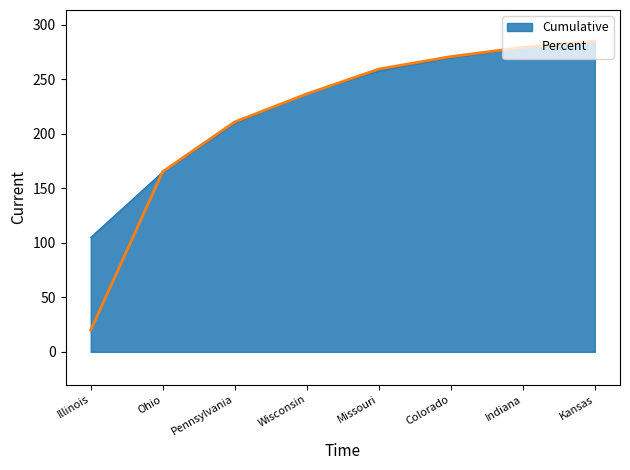

Does the chart display data point markers on the line(s)?

No